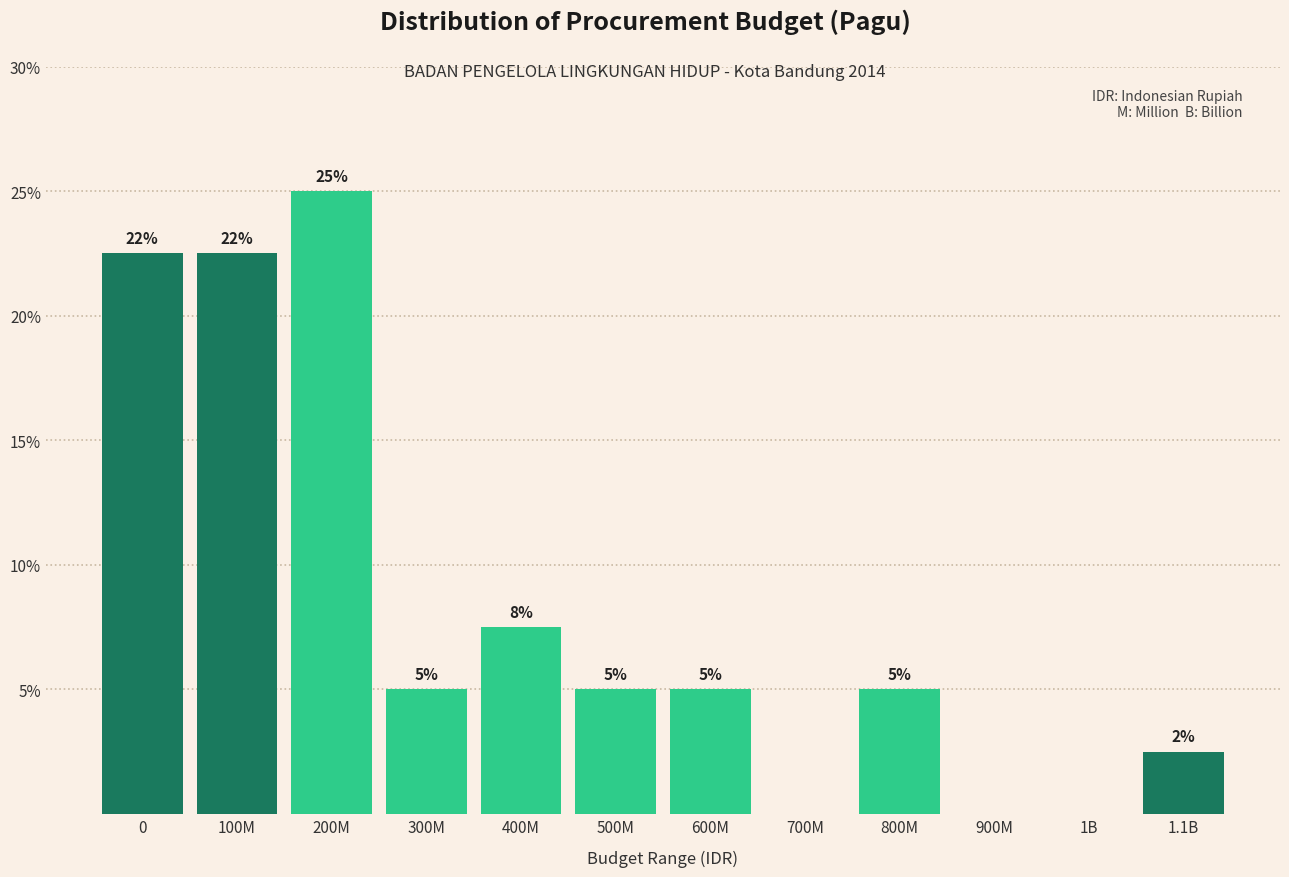

Where is the data nearest to the value 12?

400M